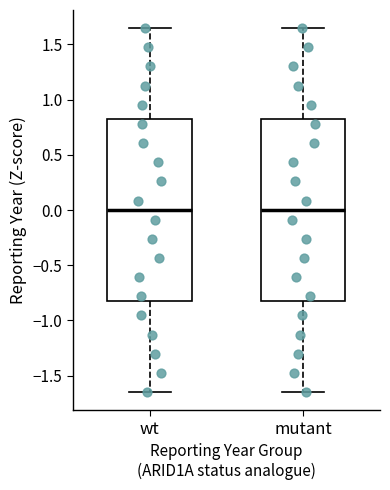

Reading left to right, transcribe this box plot: for each box, give where its median line is, the range the box spans, and where its two whiskers end, as read against the y-axis. The values are not printed on the chart, so give them approximately, as read against the axis.

wt: median 0.00, box -0.80 to 0.80, whiskers -1.65 to 1.65
mutant: median 0.00, box -0.80 to 0.80, whiskers -1.65 to 1.65